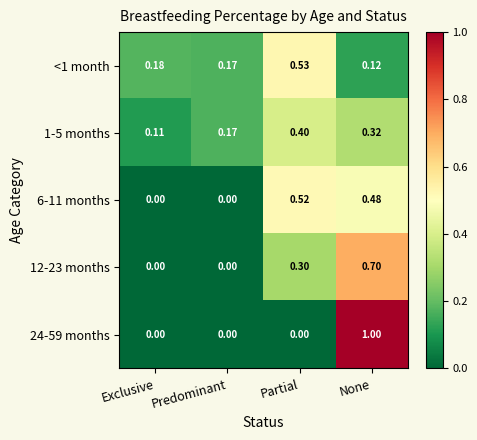

List the labels in order of 1-5 months value, smallest first.

Exclusive, Predominant, None, Partial